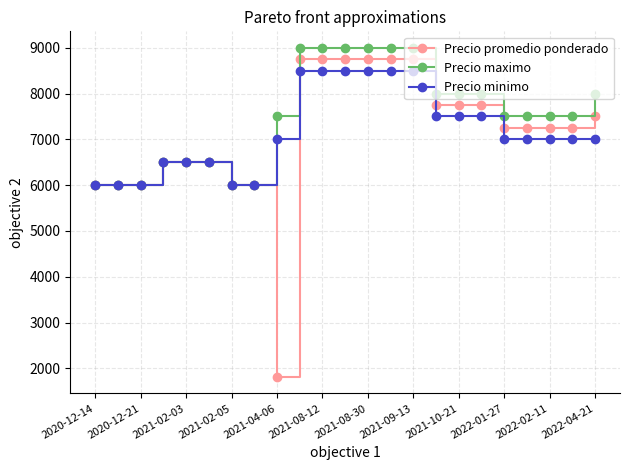

Which series has the widest spread of values?

Precio promedio ponderado